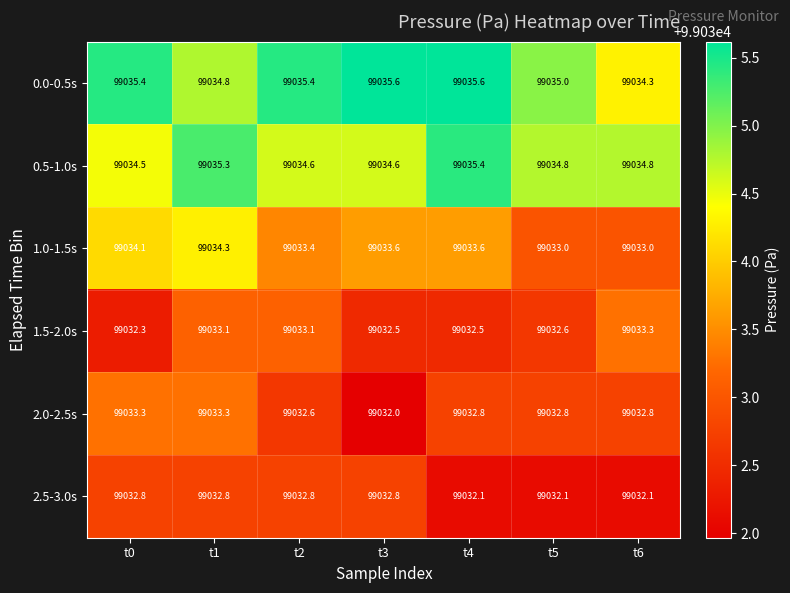

Count the 2.5-3.0s values in the range 99032 to 99033.

7